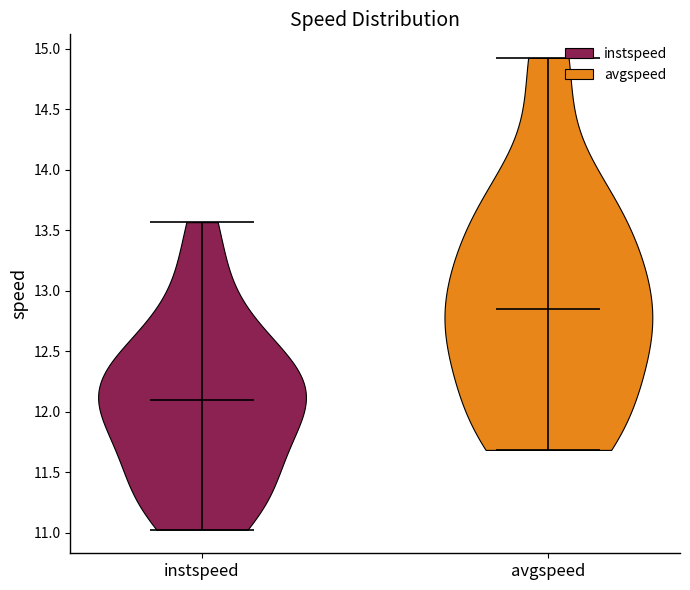

Where does the median line of the violin for avgspeed sit on the y-axis? The values are not printed on the chart, so give them approximately, as read against the axis.

12.85